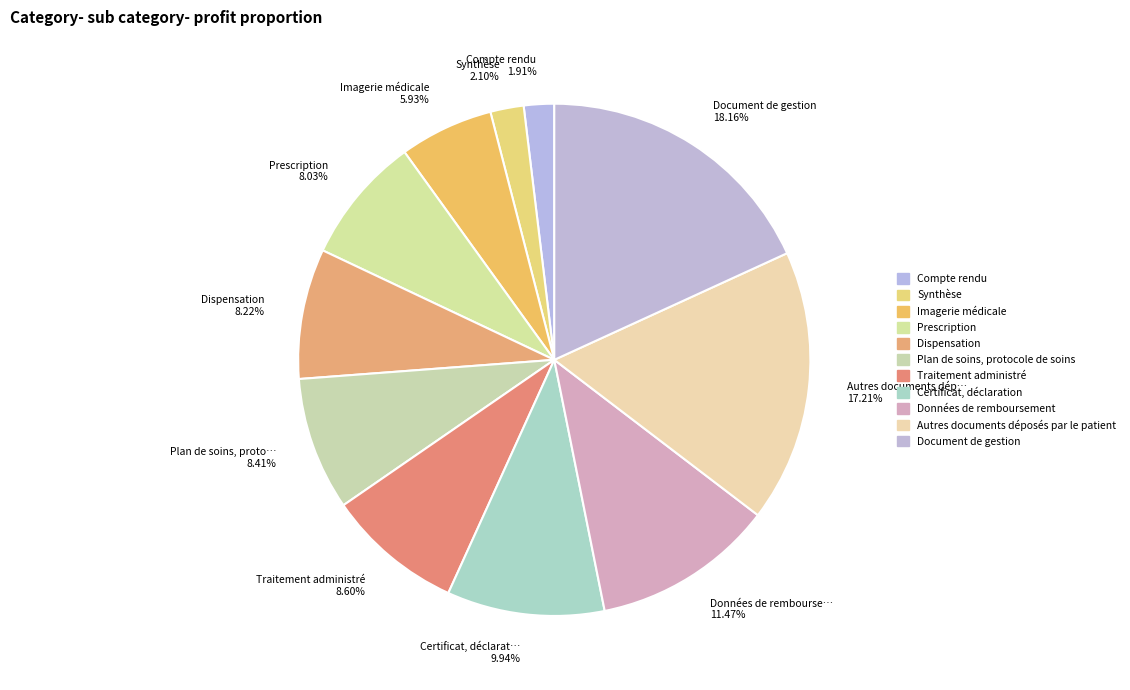

How many segments does this pie chart have?

11